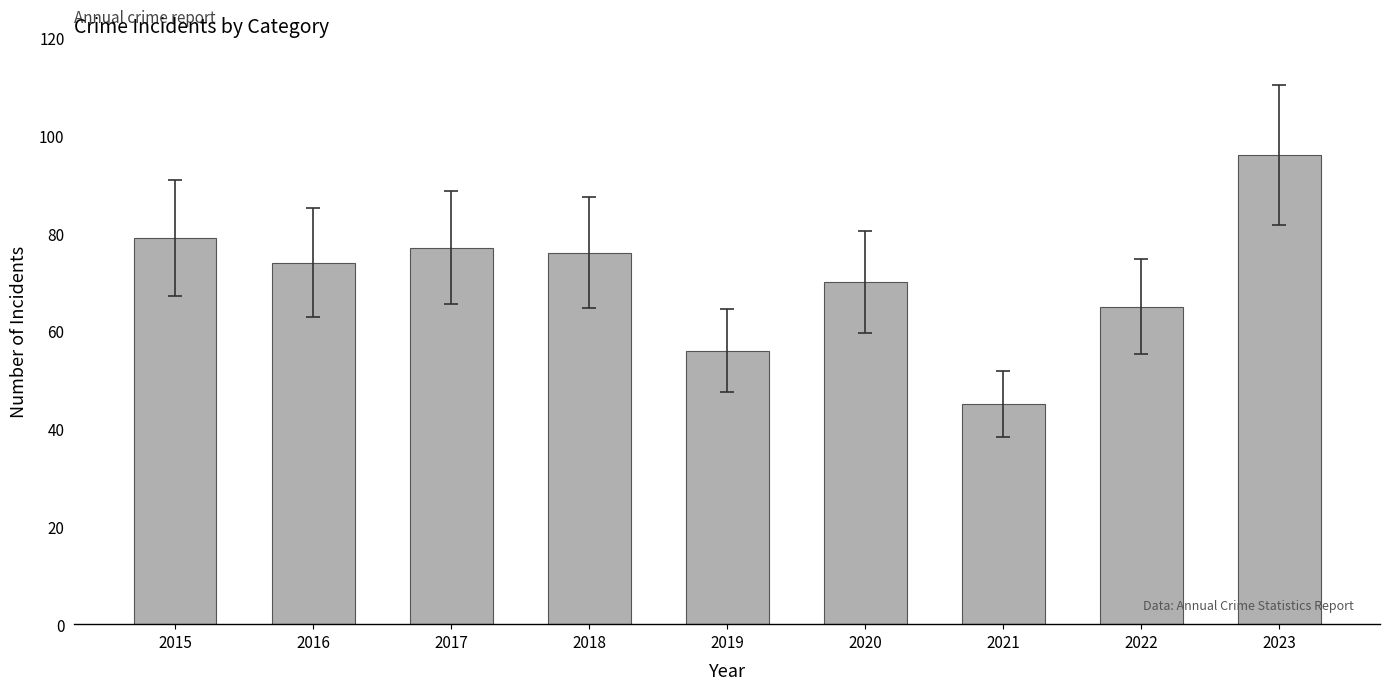

Reading right to left, transcribe all the data shown in this chart.

2023=96	2022=65	2021=45	2020=70	2019=56	2018=76	2017=77	2016=74	2015=79